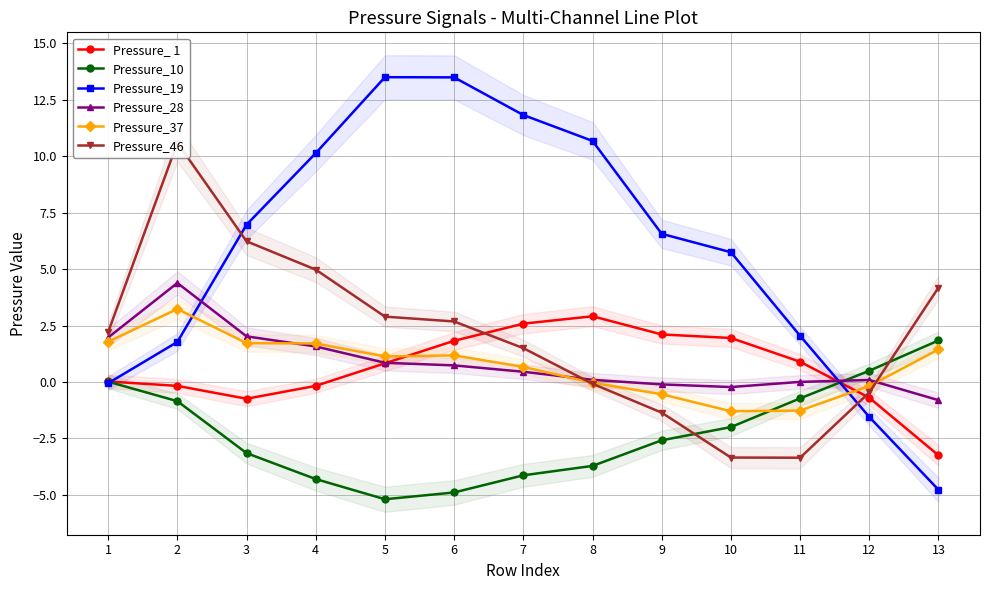

True or false: Pressure_10 has a value of -4.3 at 4.

True